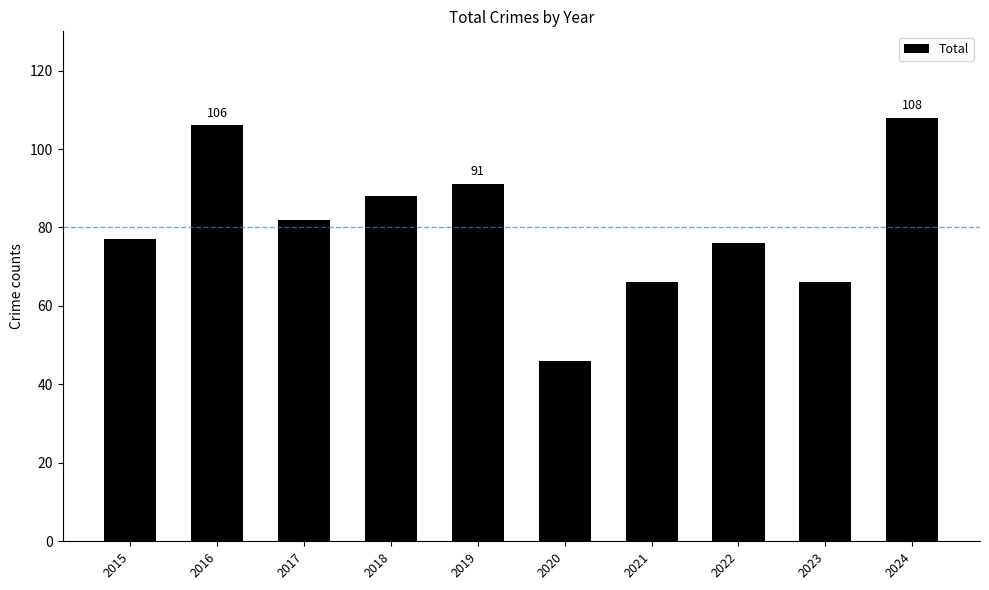

Where does the data first go above 82?

2016